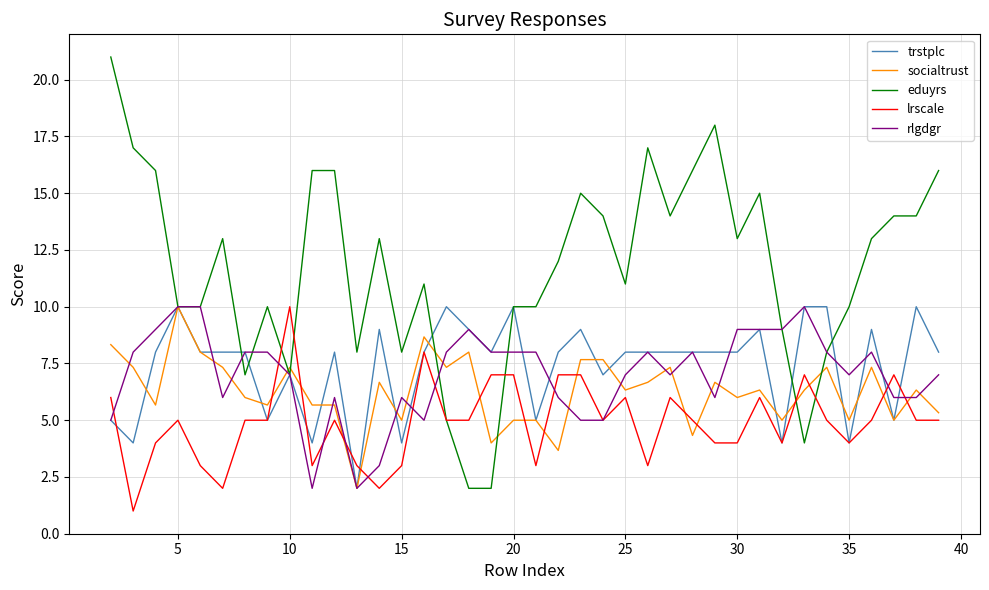

What is the maximum value for rlgdgr?

10.0